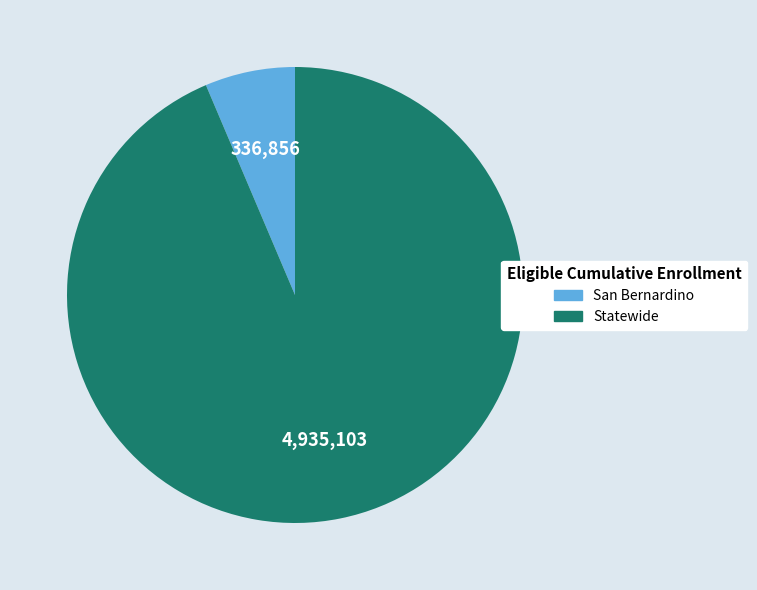

Between San Bernardino and Statewide, which is larger?

Statewide